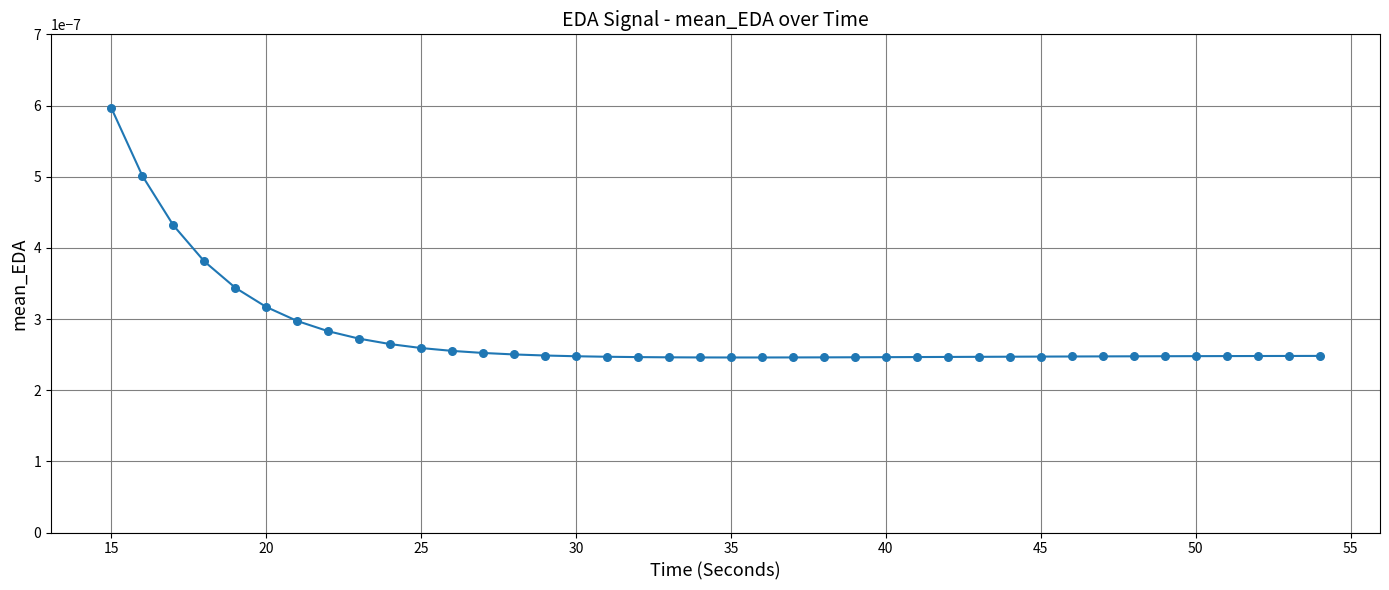

Does the chart have visible grid lines?

Yes